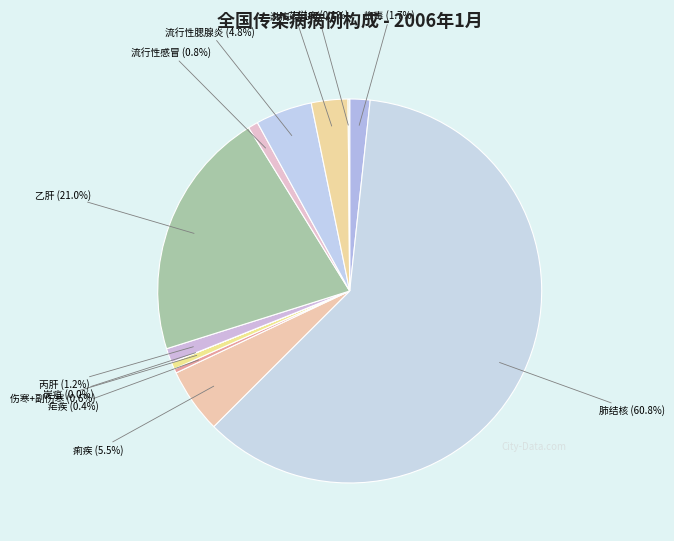

What percentage do 梅毒 and 伤寒+副伤寒 together represent?

2.3%